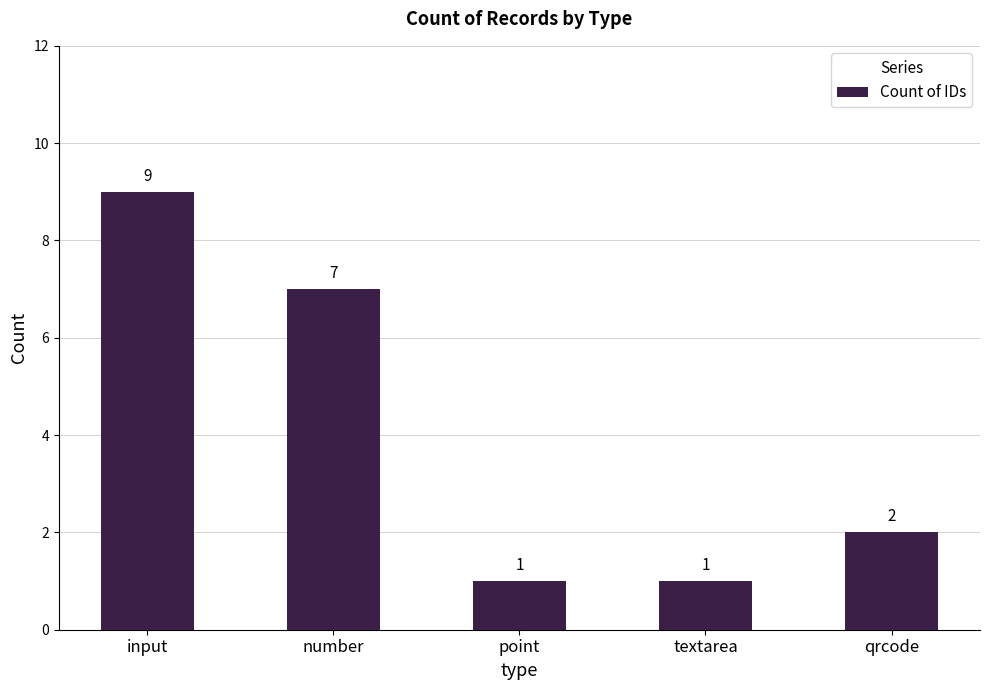

Are the bars grouped side by side (vs. stacked)?

No